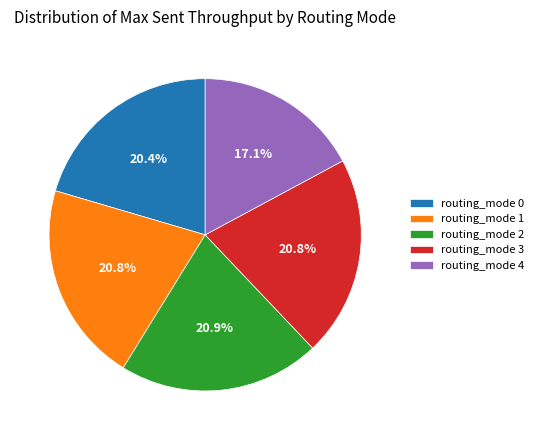

To the nearest percent, what is the average slice percentage?

20%